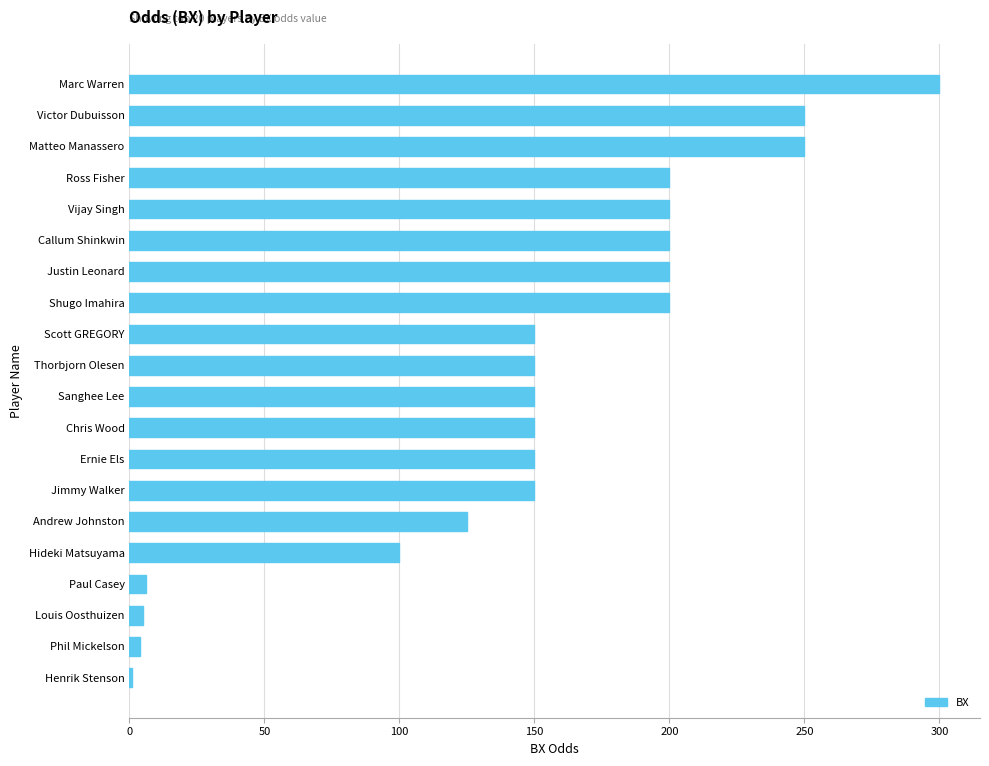

What is the change in value from Ernie Els to Hideki Matsuyama?

-50